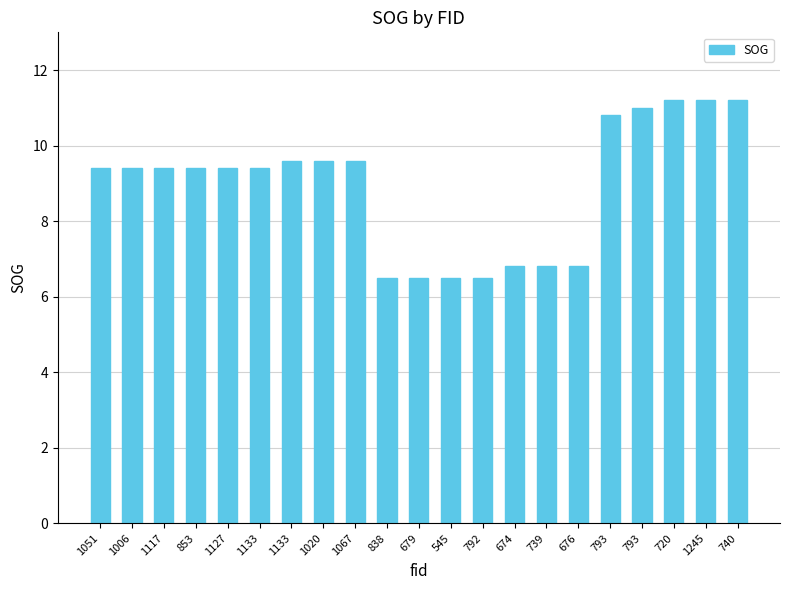

What is the label of the 10th bar from the right?

545